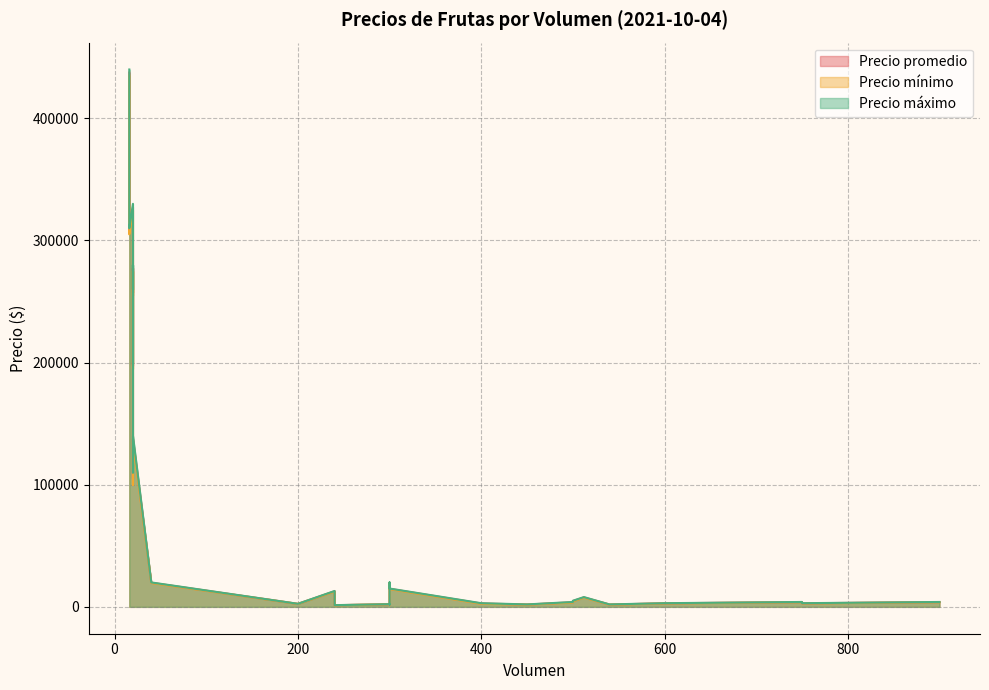

What is the difference between the Precio máximo values at 400 and 900?

1000